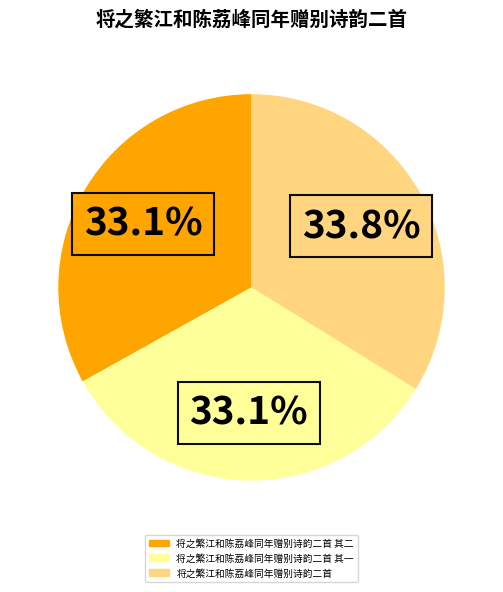

Is there any slice that represents more than half of the pie?

No